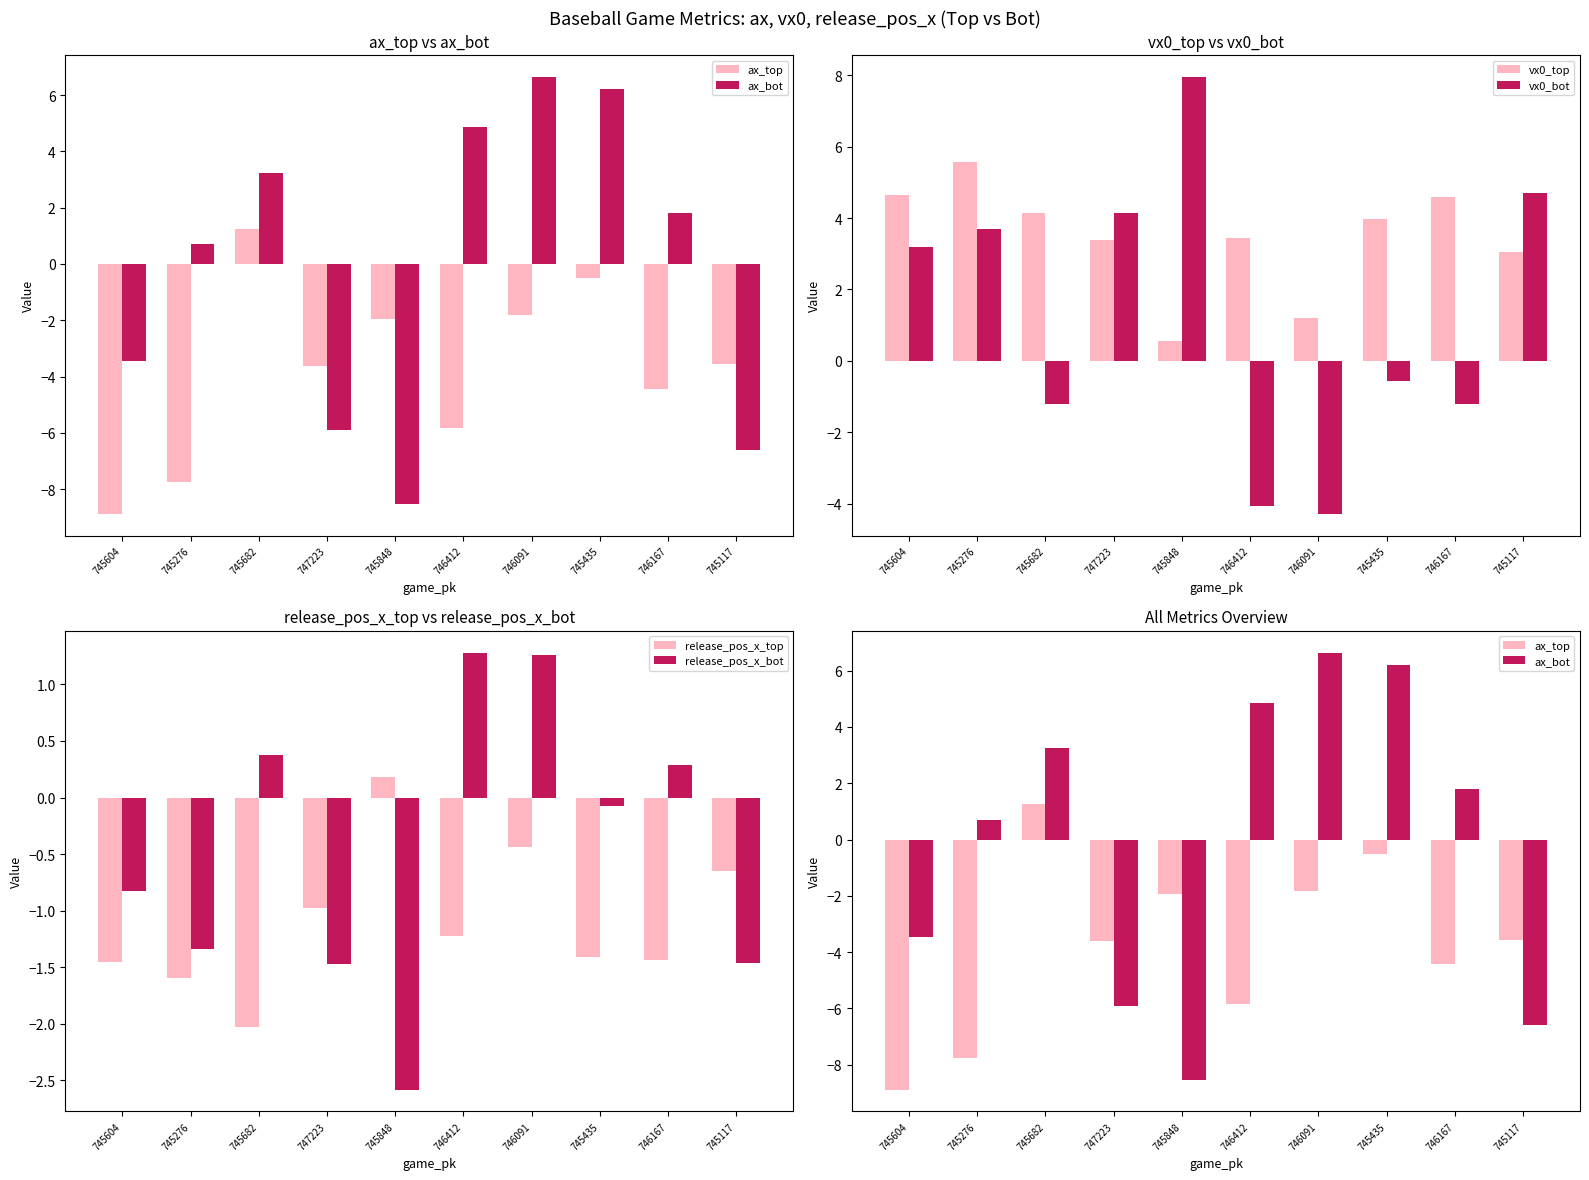

How many data points in release_pos_x_bot are above 0?

4